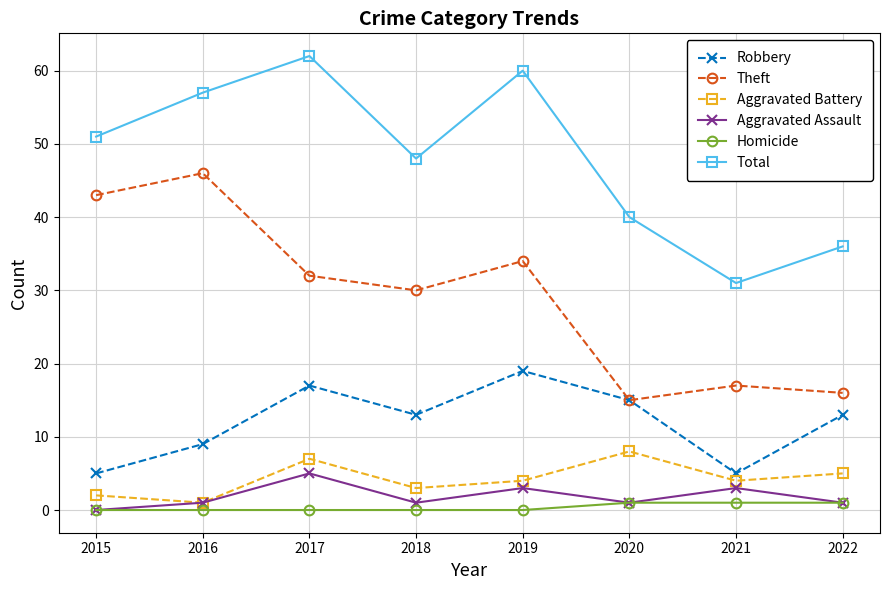

True or false: Robbery and Homicide intersect in this chart.

False